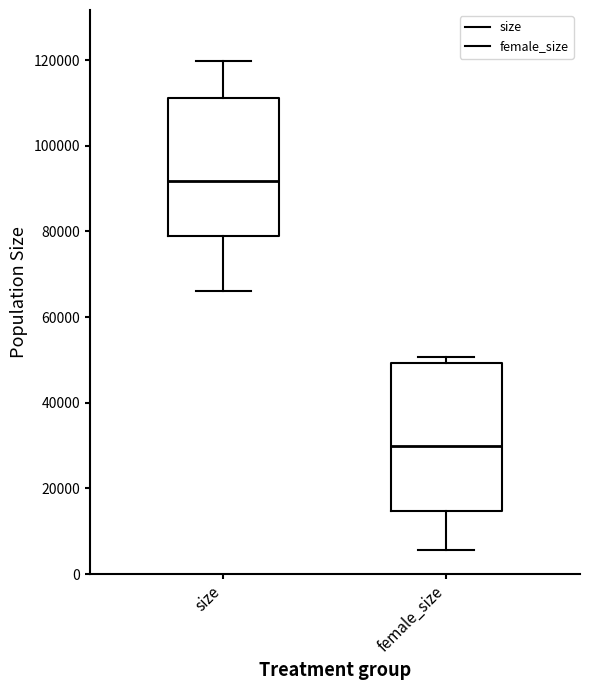

Where is the lower edge of the box for size on the y-axis? The values are not printed on the chart, so give them approximately, as read against the axis.

78000